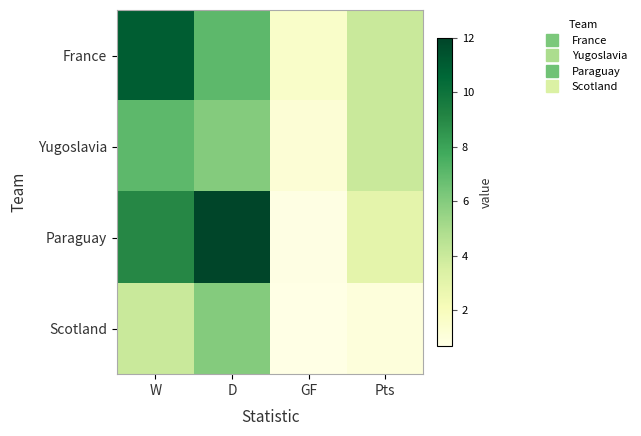

Reading right to left, what are all the values shown in this chart?

France: Pts=4.0	GF=1.6	D=7.0	W=11.0
Yugoslavia: Pts=4.0	GF=1.2	D=6.0	W=7.0
Paraguay: Pts=3.0	GF=0.8	D=12.0	W=9.0
Scotland: Pts=1.0	GF=0.7	D=6.0	W=4.0